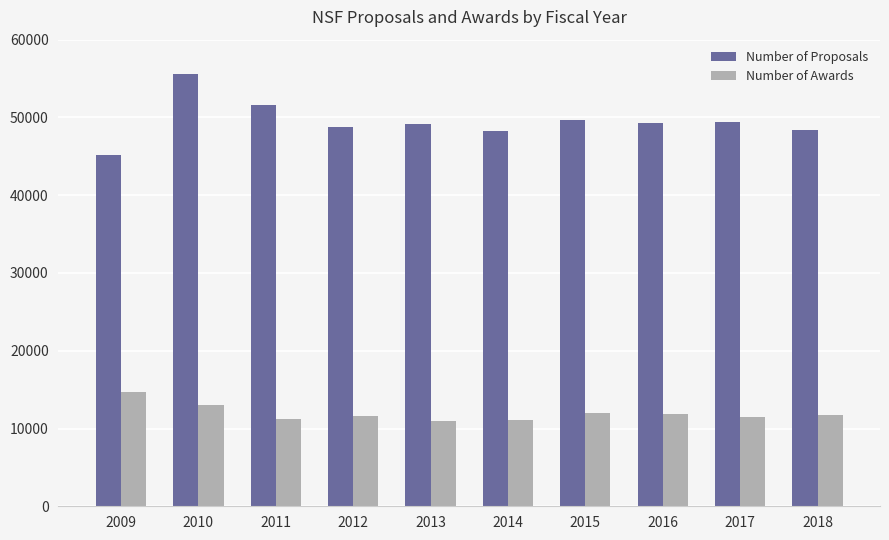

What is the difference between the highest and lowest values at 2009?

30574